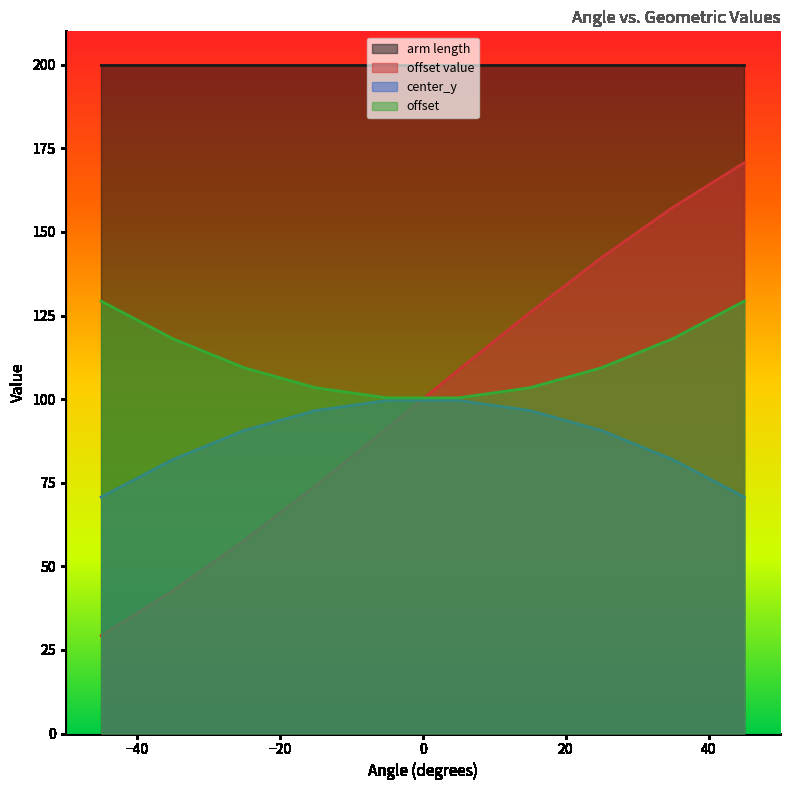

What is the sum of all offset value values?

1000.0